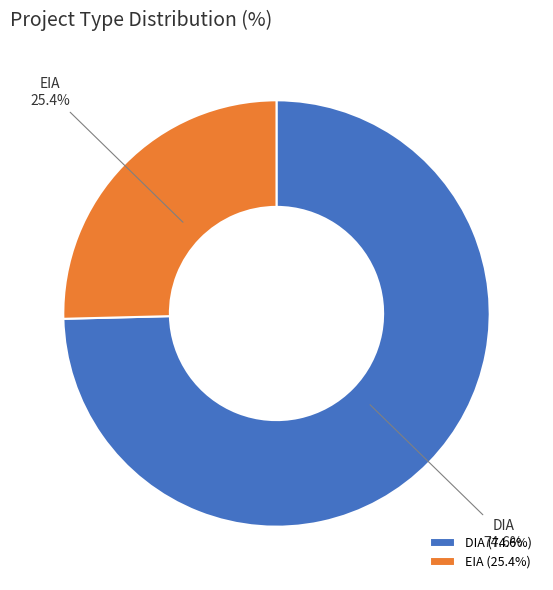

To the nearest percent, what is the combined percentage of EIA and DIA?

100%